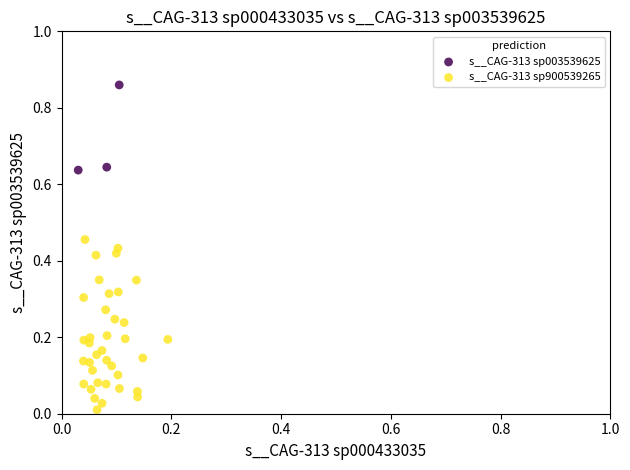

Which series has the largest Y range (max minus min)?

s__CAG-313 sp900539265